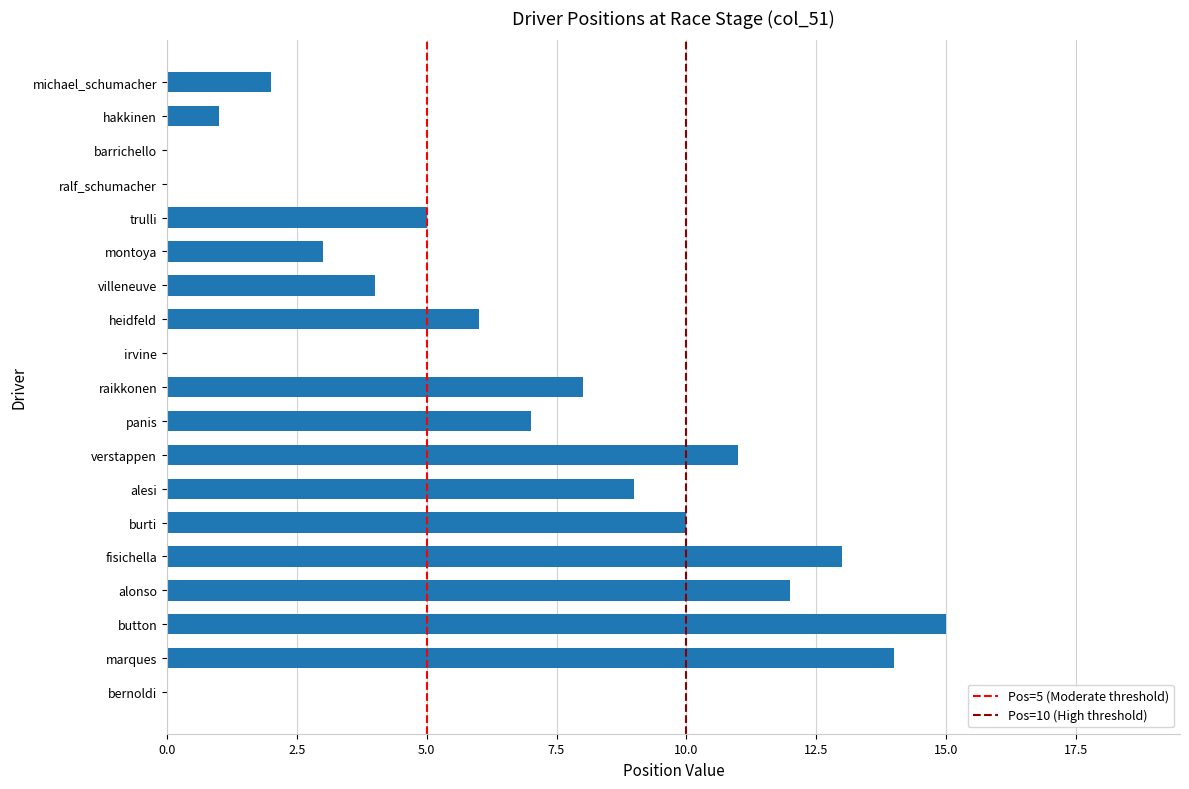

Reading top to bottom, list all the values displayed in this chart.

michael_schumacher=2	hakkinen=1	barrichello=0	ralf_schumacher=0	trulli=5	montoya=3	villeneuve=4	heidfeld=6	irvine=0	raikkonen=8	panis=7	verstappen=11	alesi=9	burti=10	fisichella=13	alonso=12	button=15	marques=14	bernoldi=0